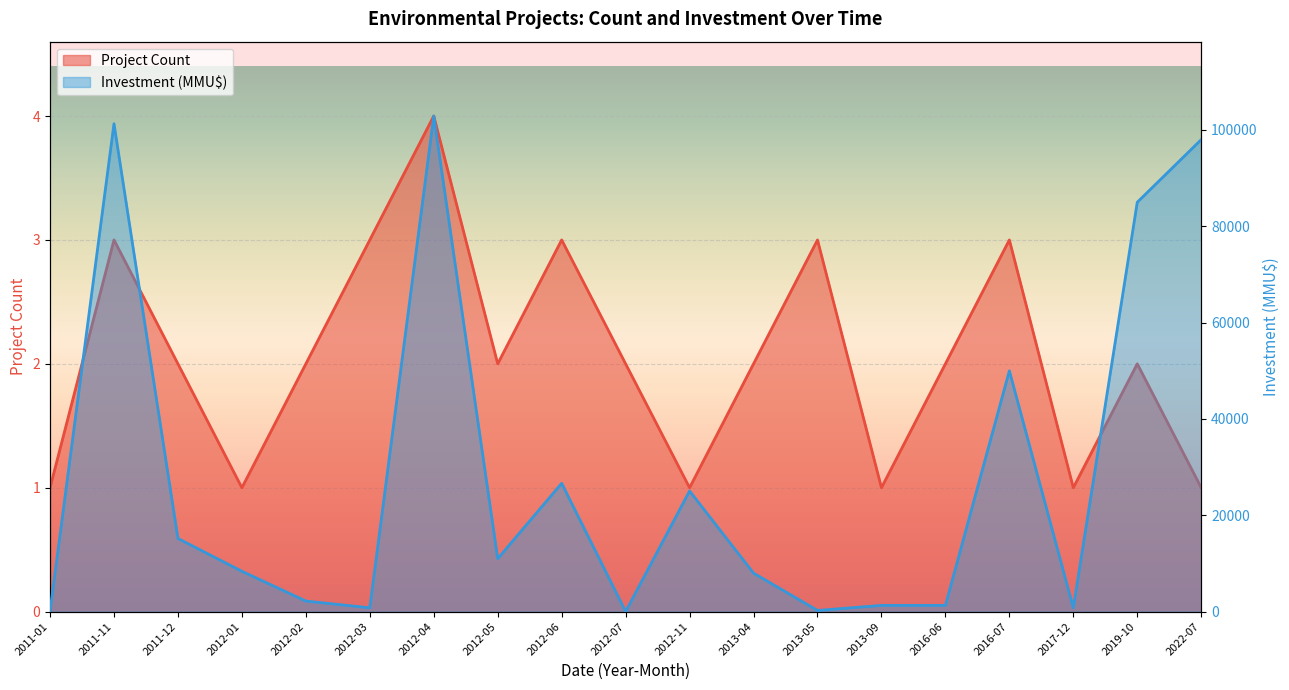

Which category has the highest value in the Investment (MMU$) series?

2012-04